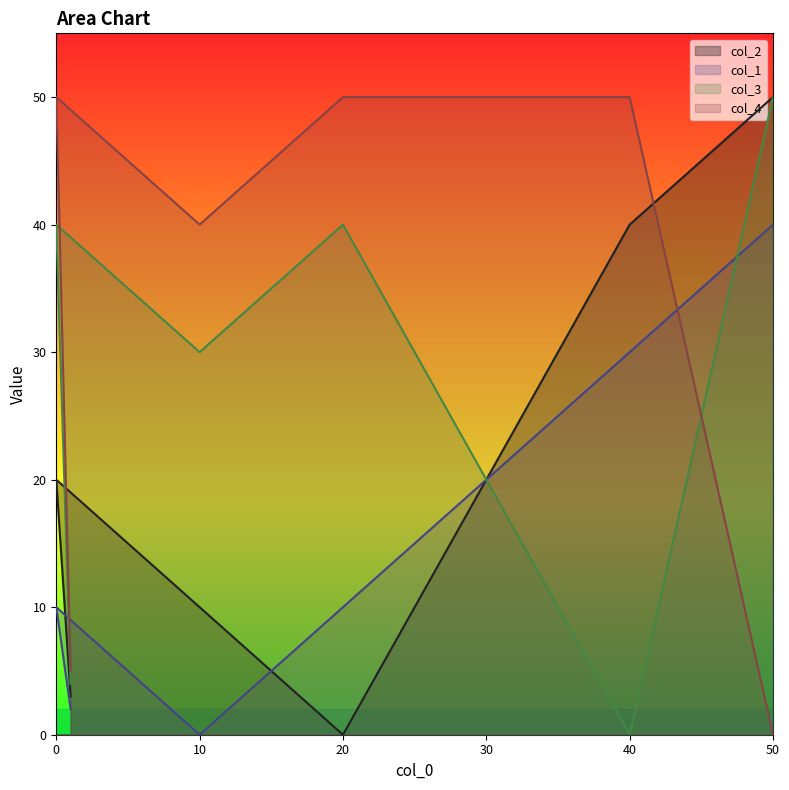

At 1, list the series in order from smallest to largest.

col_1, col_2, col_3, col_4